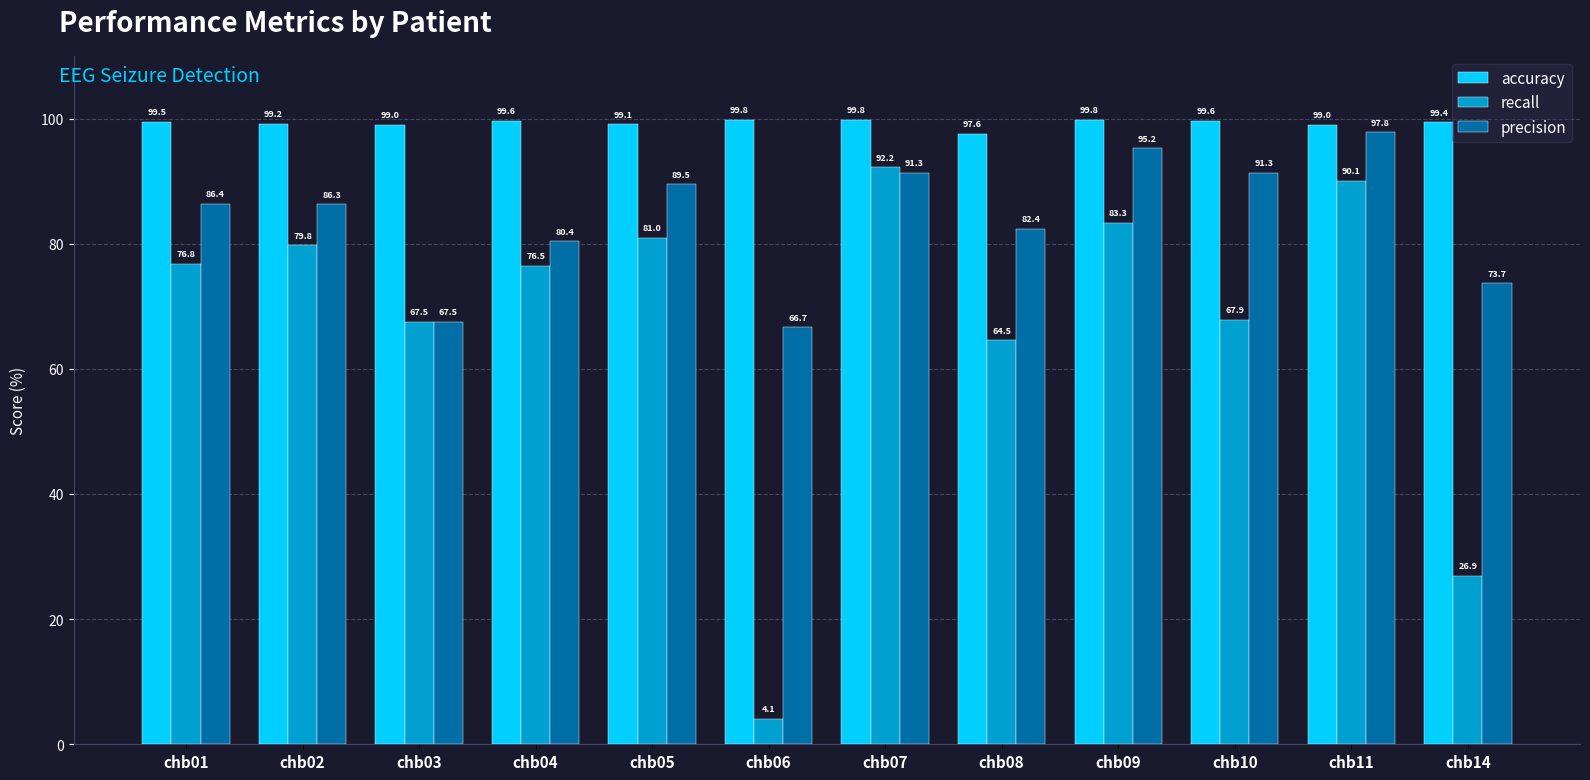

What is the spread (max minus min) of values at chb14?

72.5